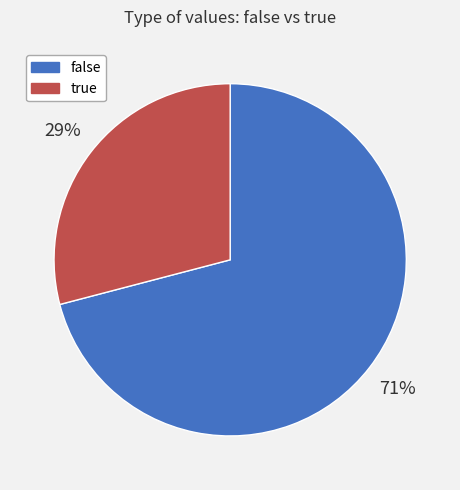

Which has a higher value, false or true?

false